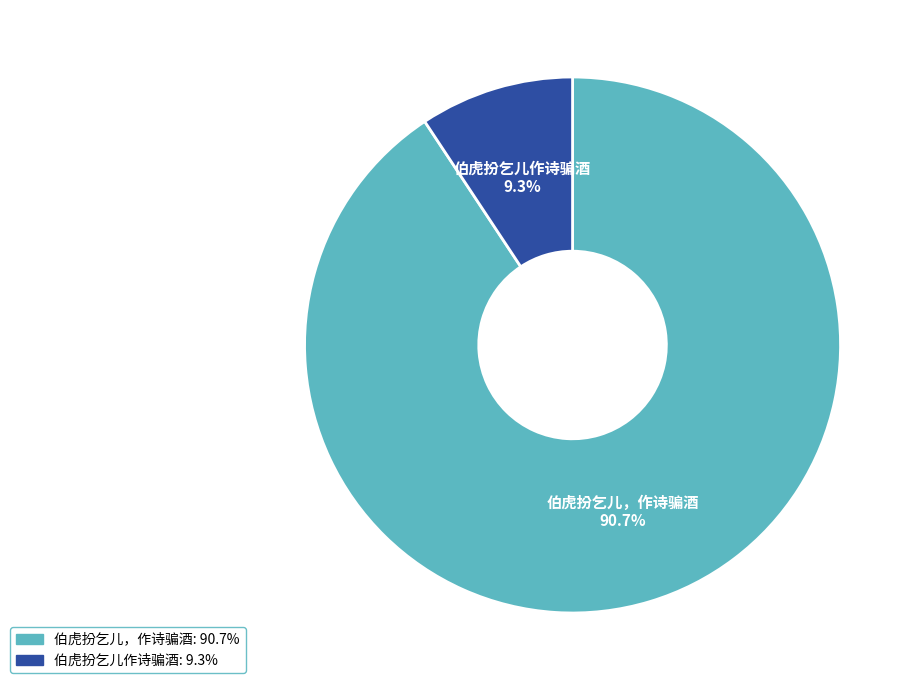

Which category has the smallest portion of the pie?

伯虎扮乞儿作诗骗酒